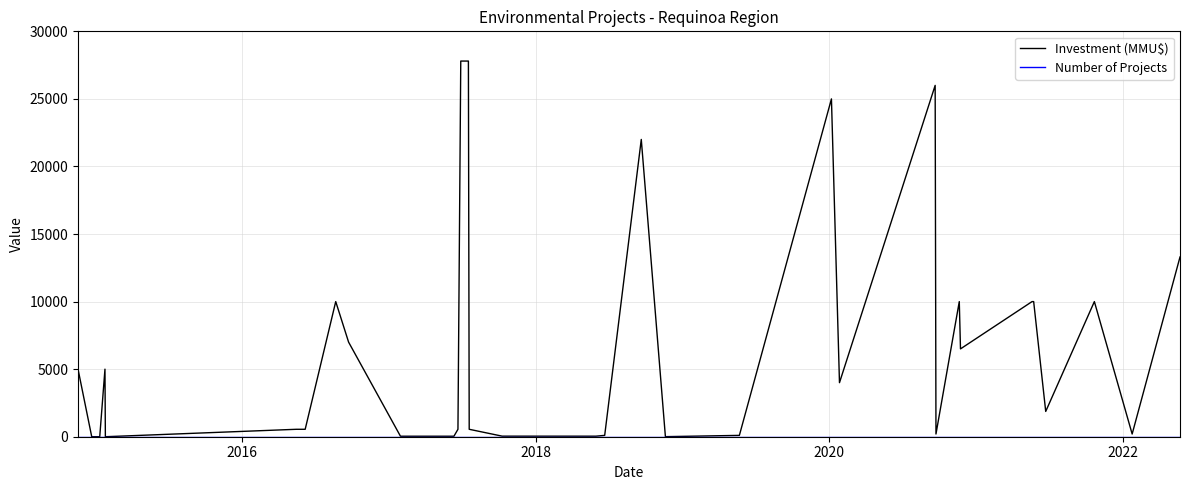

What is the maximum value shown in the chart?

27800